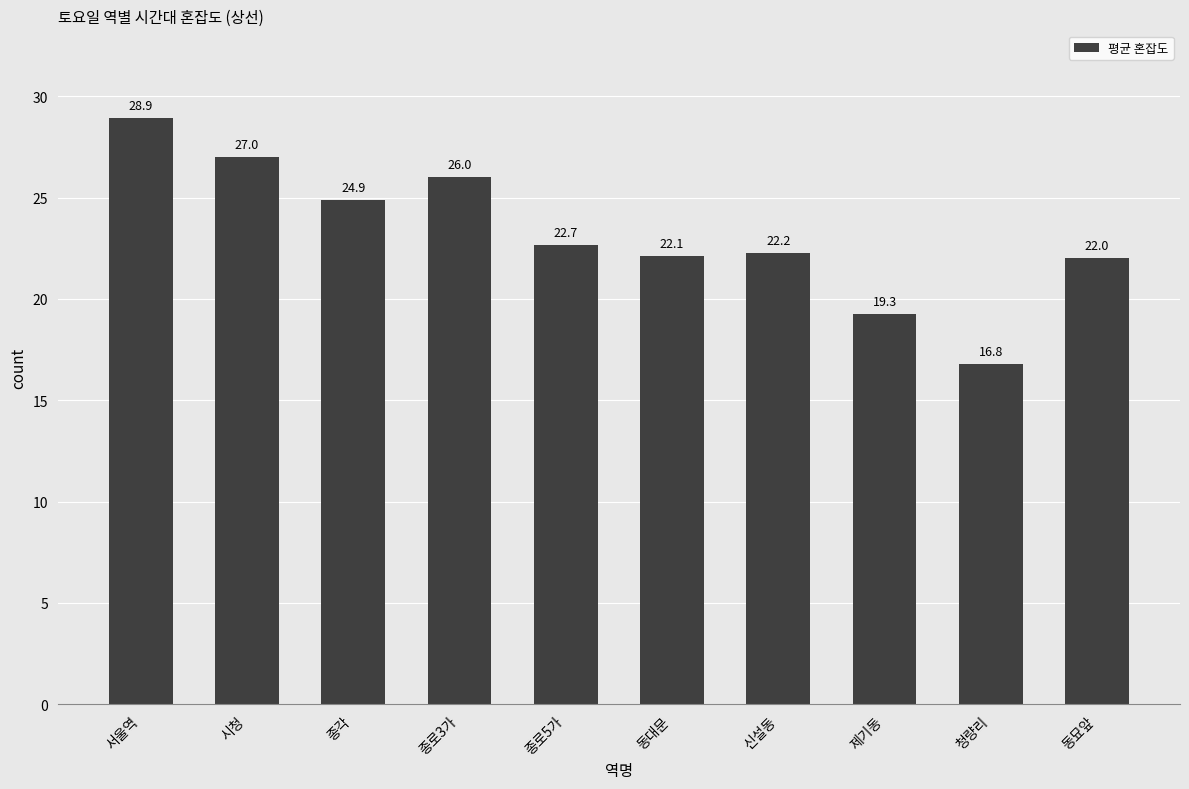

How many bars are there in total?

10